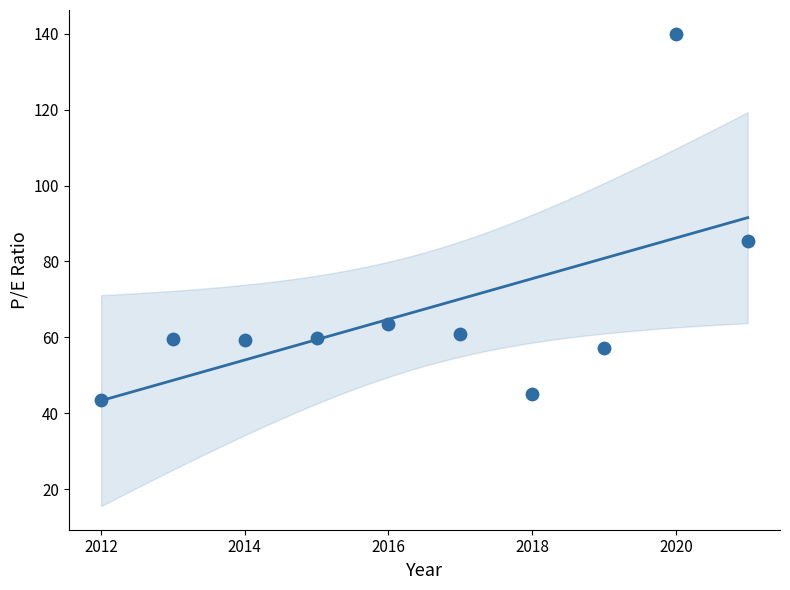

What is the range of Y values (max minus min)?

96.6